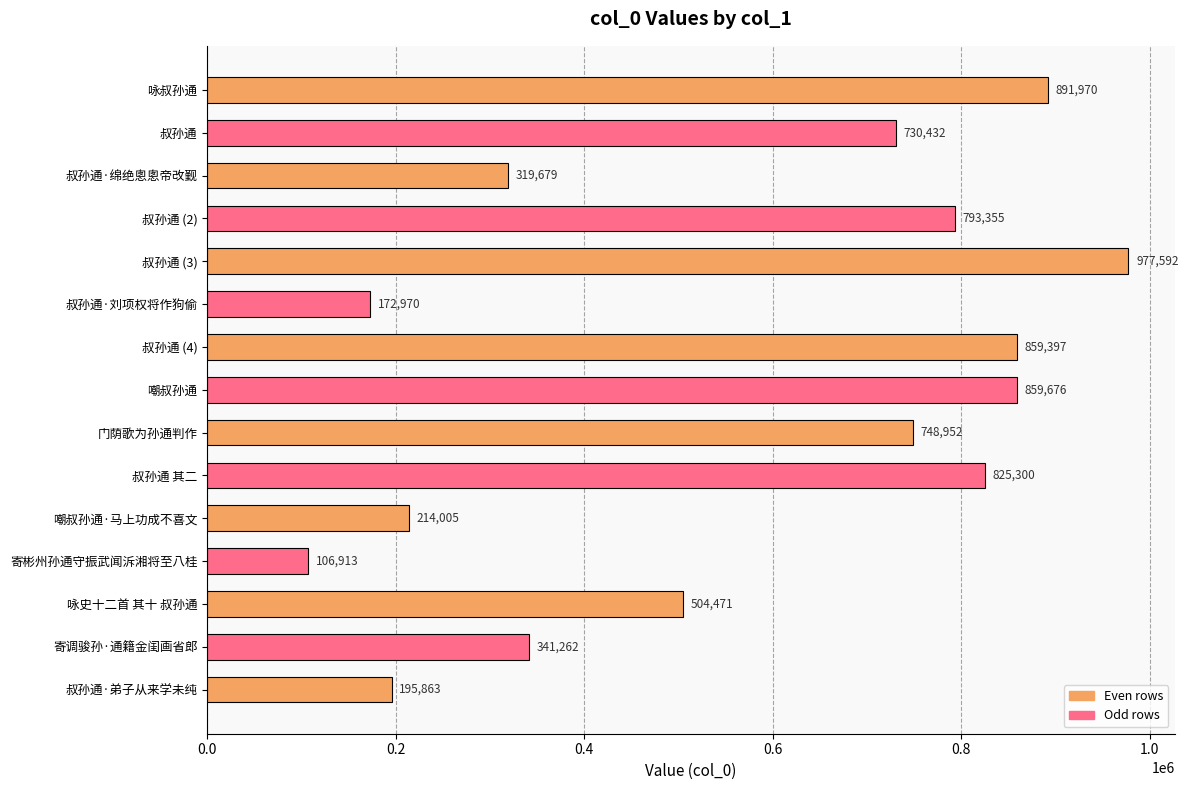

What is the minimum value shown in the chart?

106913